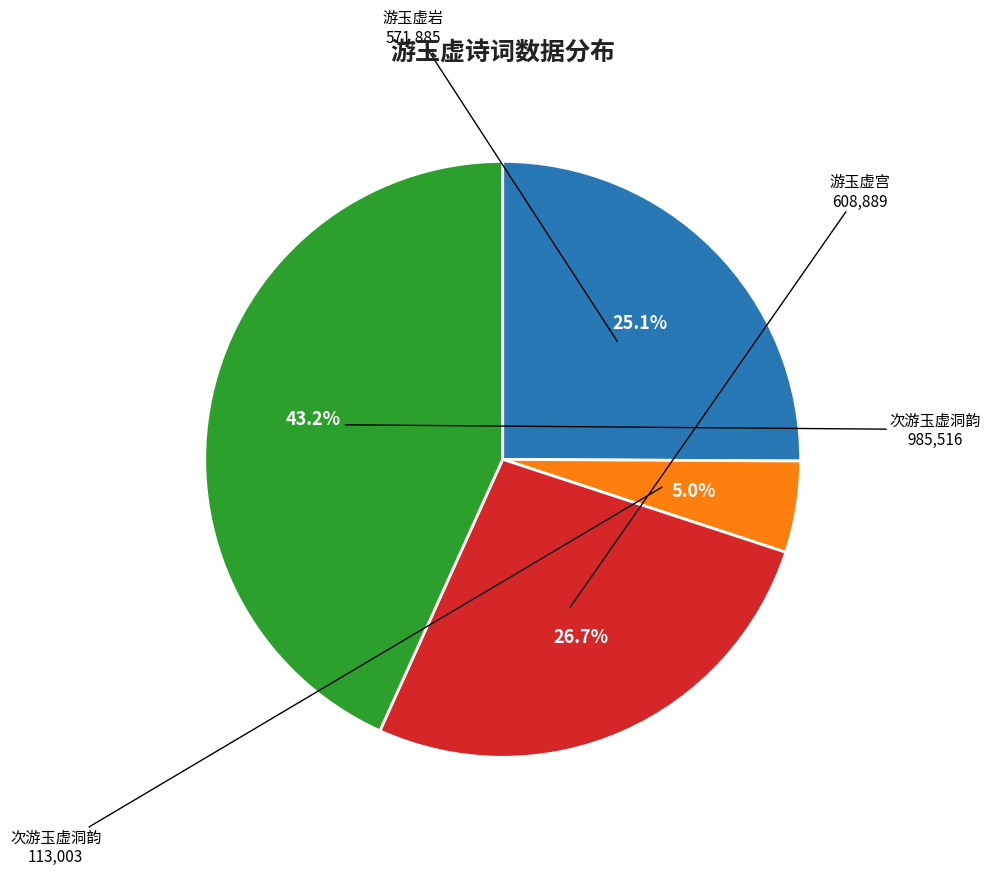

Is there any slice that represents more than half of the pie?

No